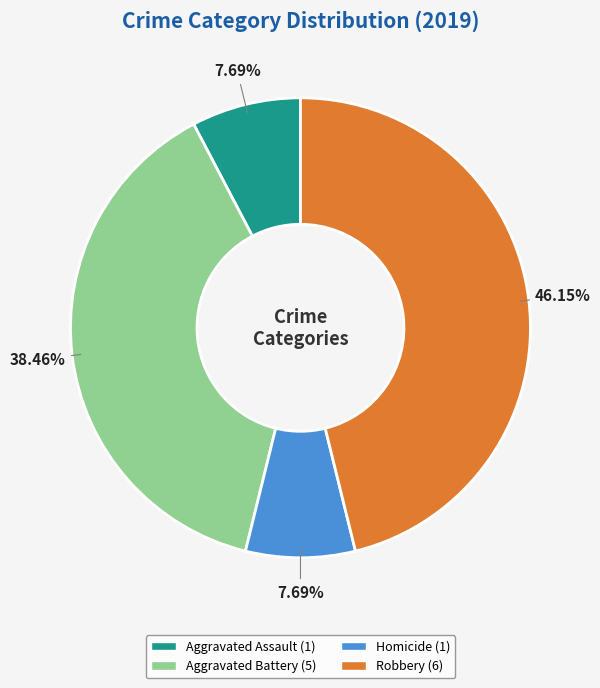

Which has a higher value, Aggravated Battery (5) or Homicide (1)?

Aggravated Battery (5)